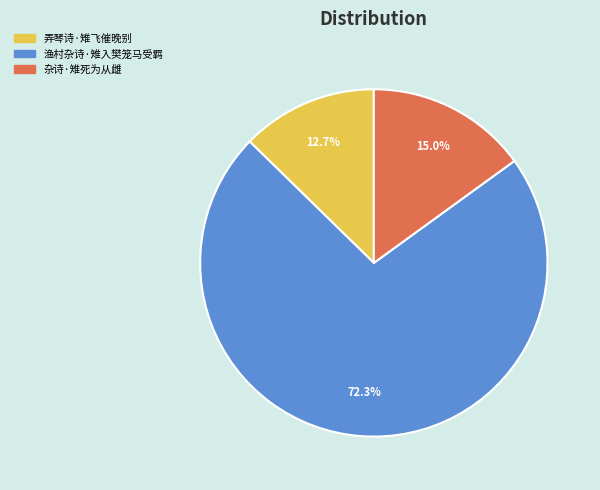

Which has a higher value, 弄琴诗·雉飞催晚别 or 杂诗·雉死为从雌?

杂诗·雉死为从雌